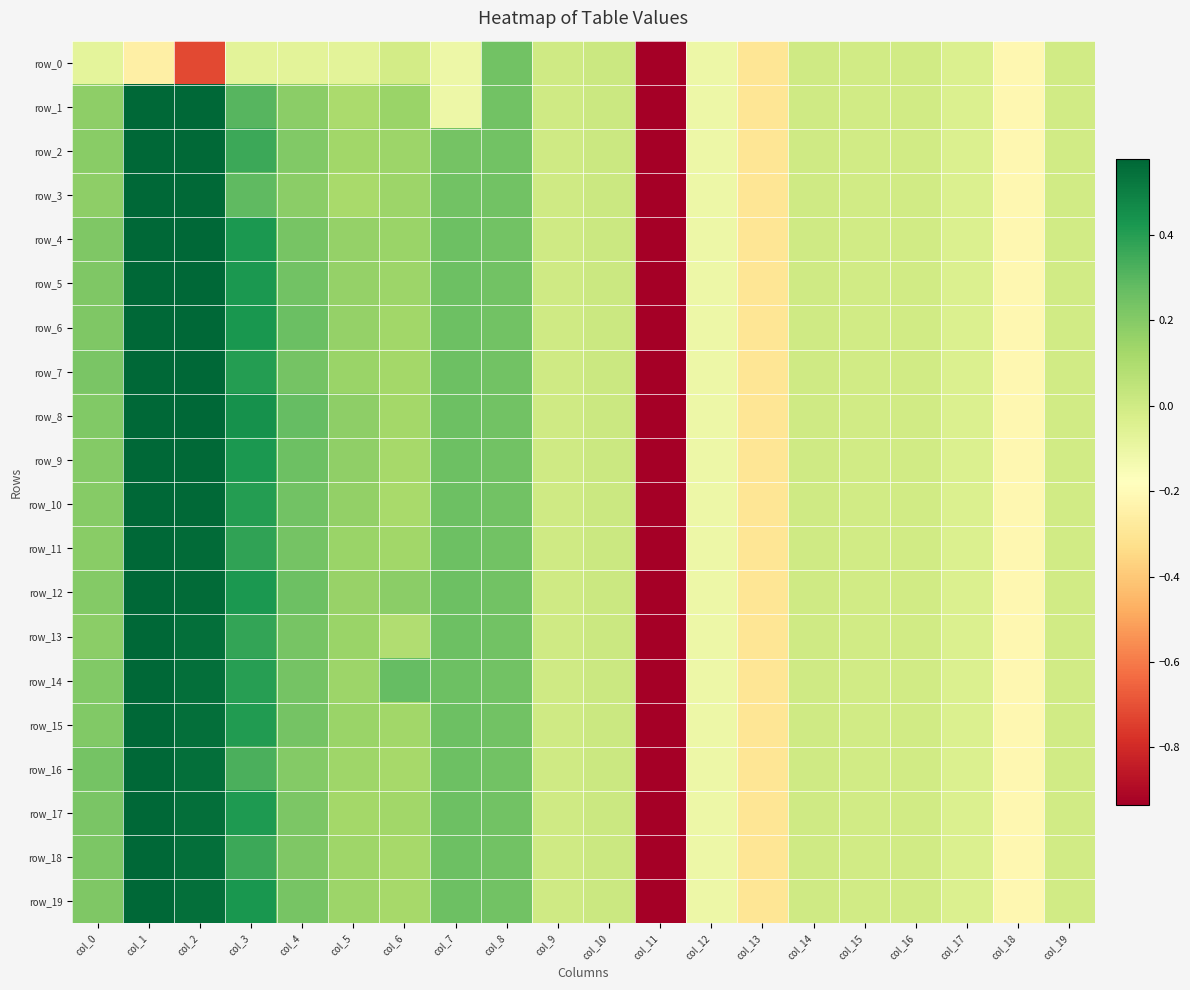

The value of row_19 at col_15 is -0.0. True or false?

True